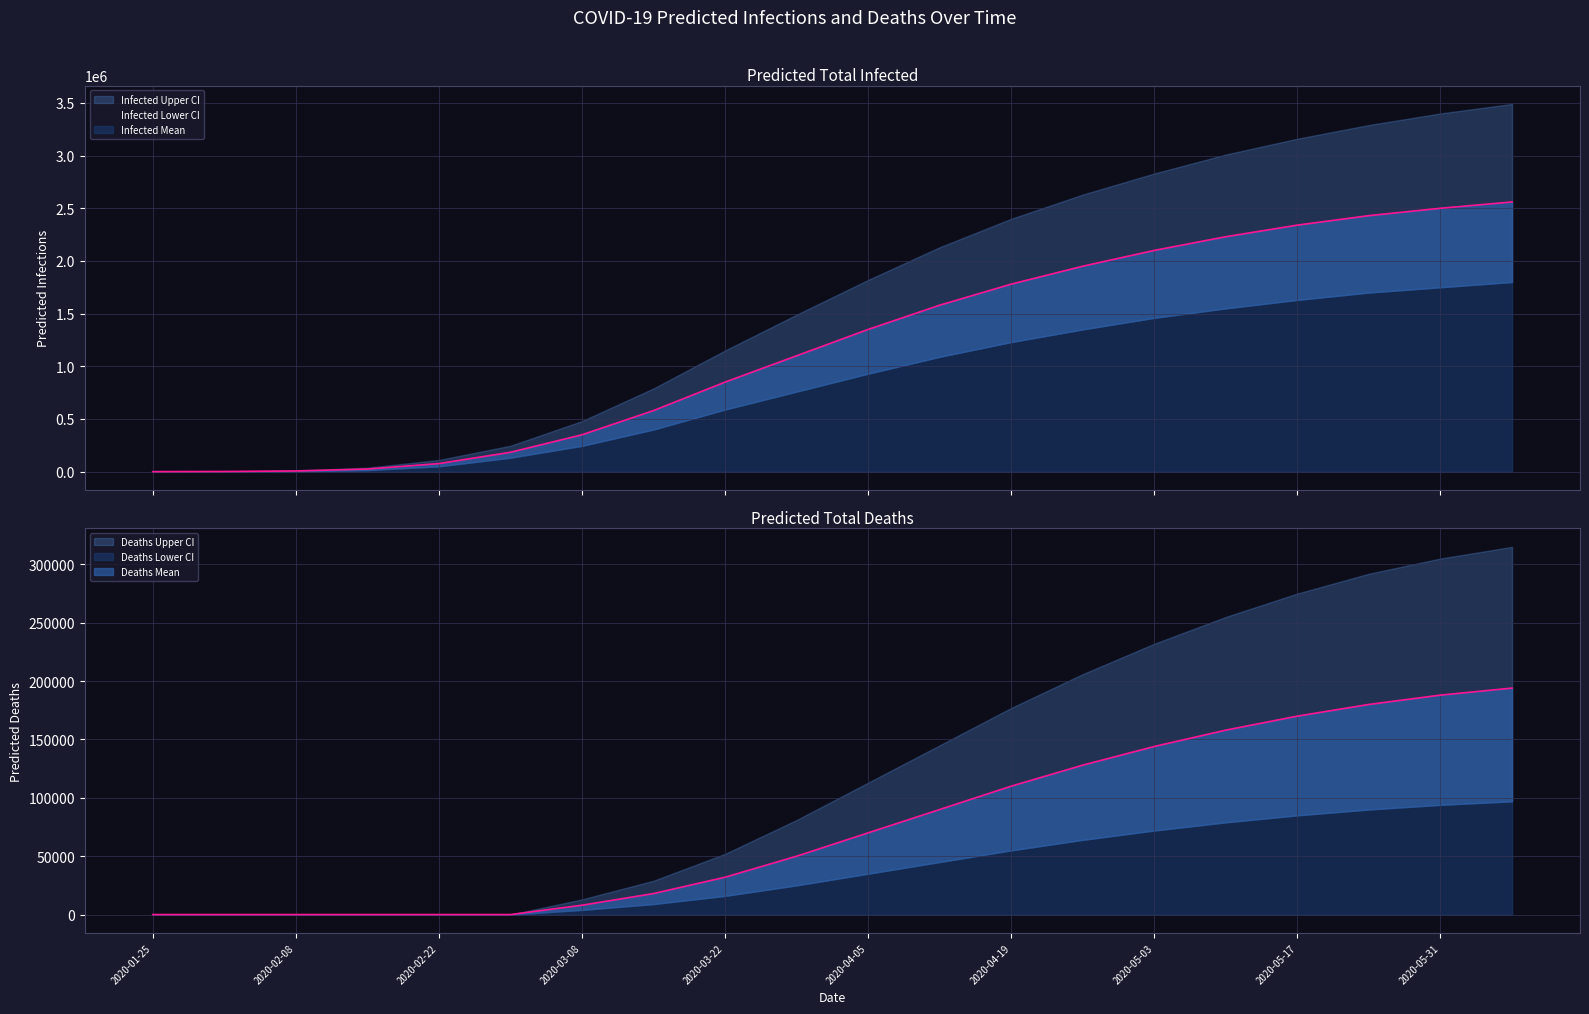

Which series has the widest spread of values?

predicted_total_infected_upper